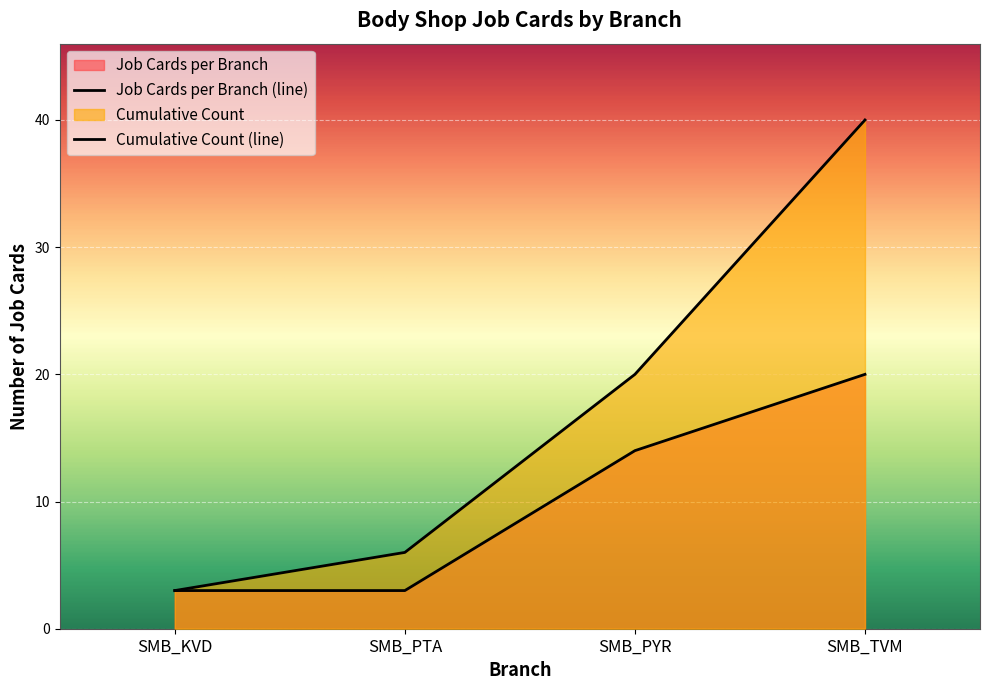

True or false: Cumulative Count and Job Cards per Branch intersect in this chart.

False